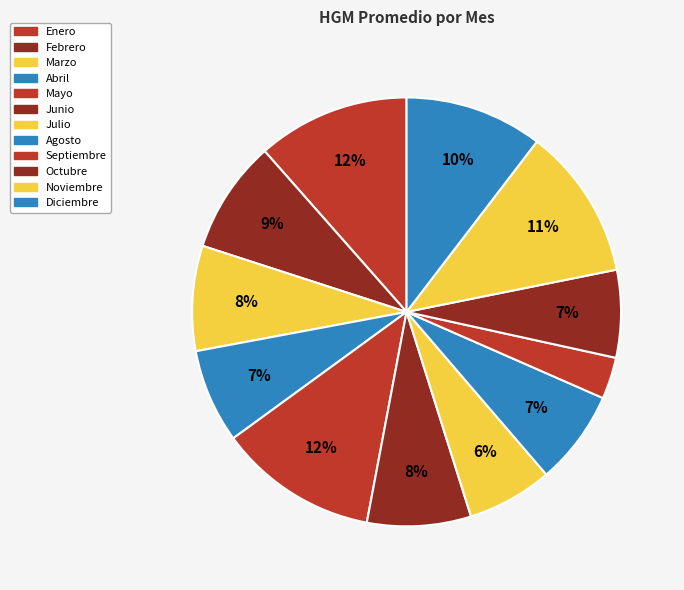

Which slice is the smallest?

Septiembre